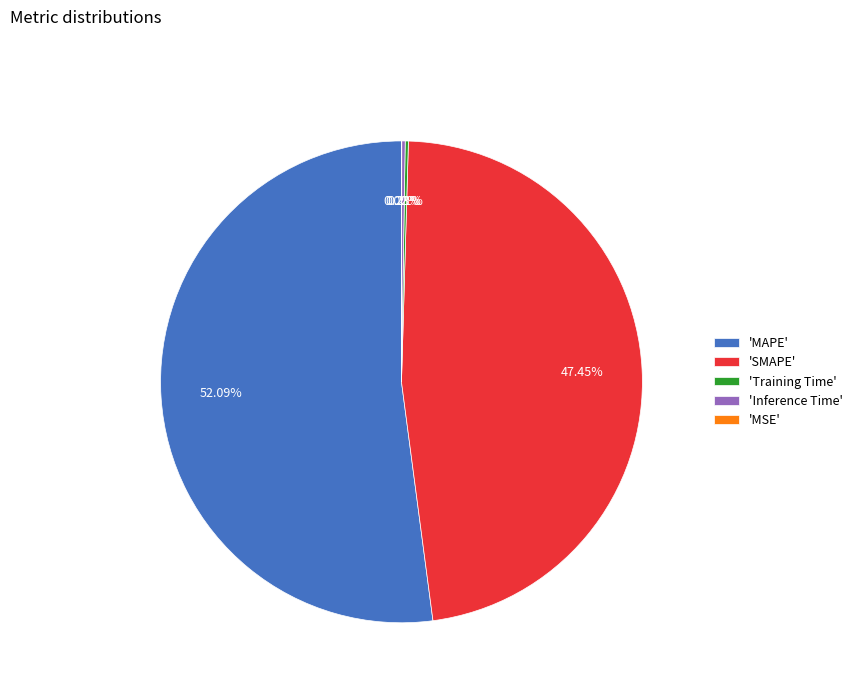

Does 'SMAPE' account for over 50% of the chart?

No